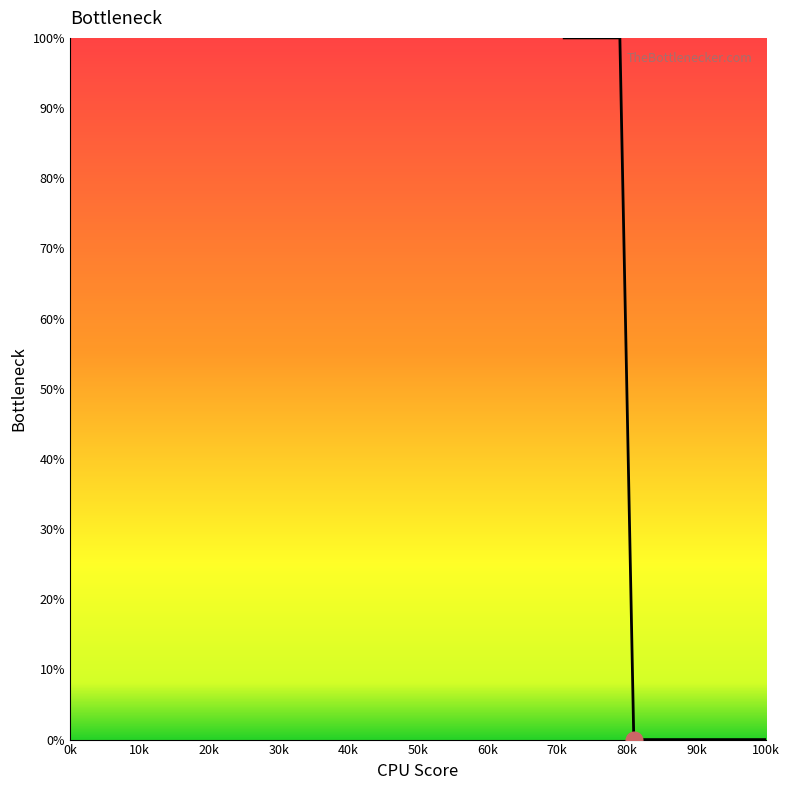

What is the greatest value displayed?

100